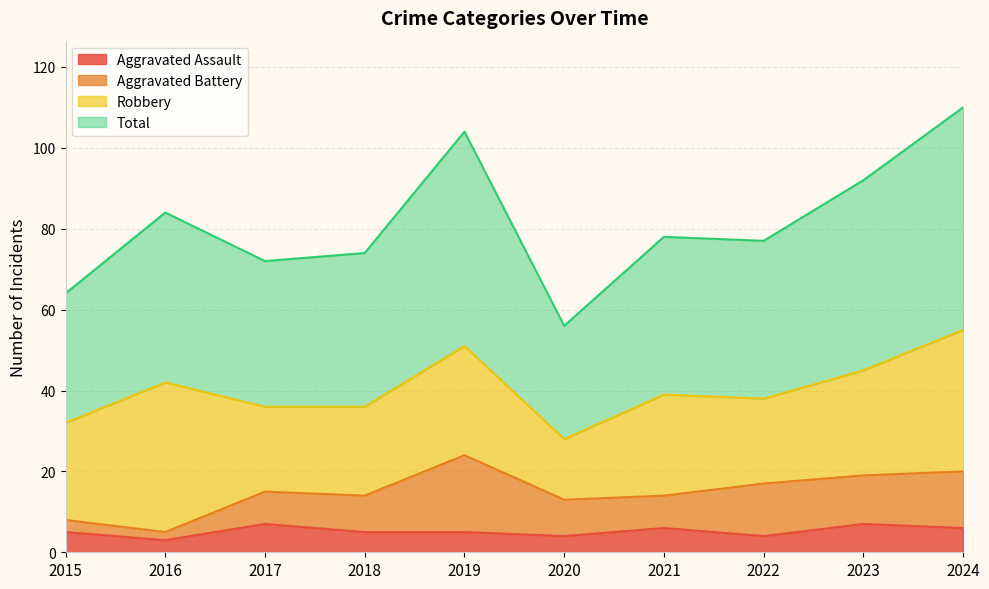

Which category has the lowest value across all series?

2016